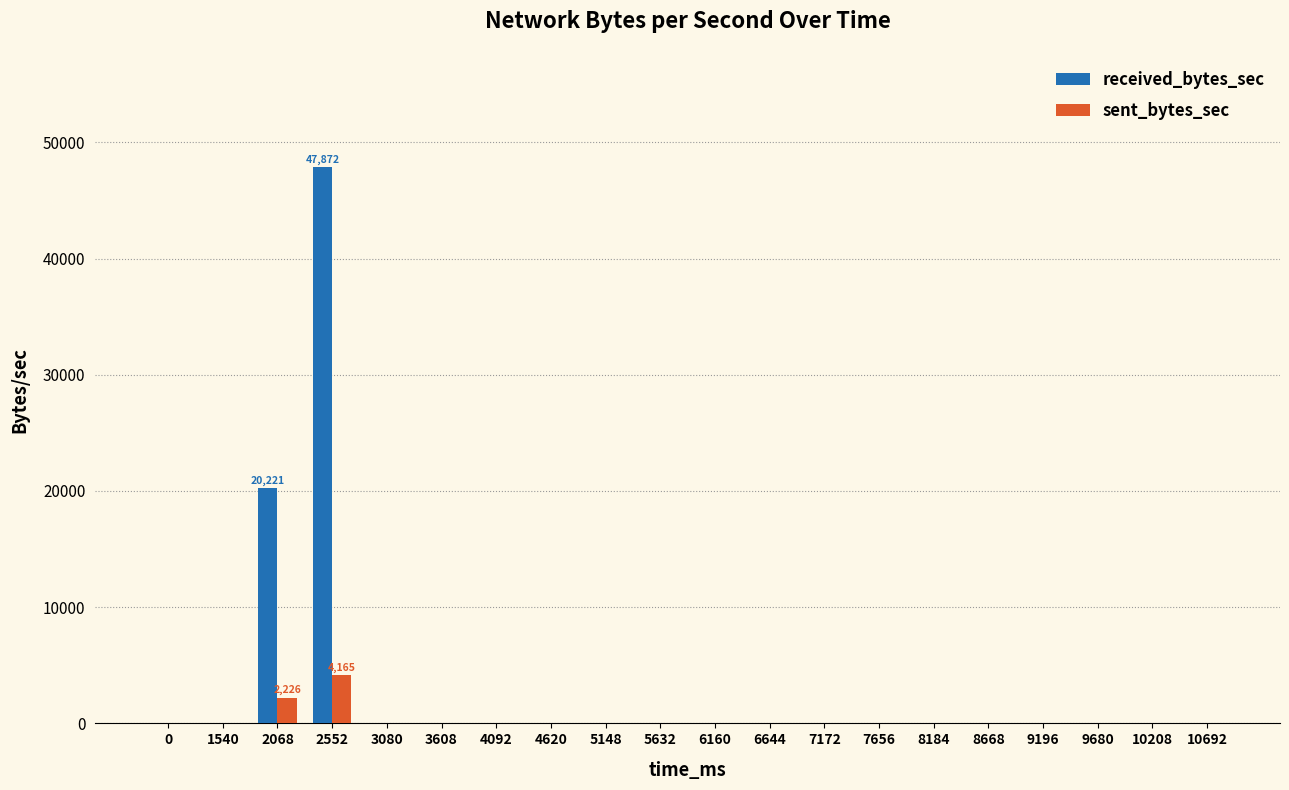

What is the sum of all sent_bytes_sec values?

6391